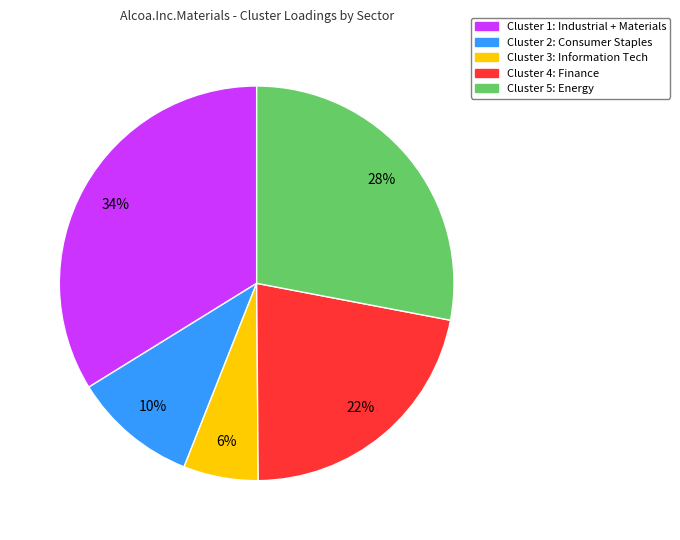

Is there a majority slice in this chart?

No